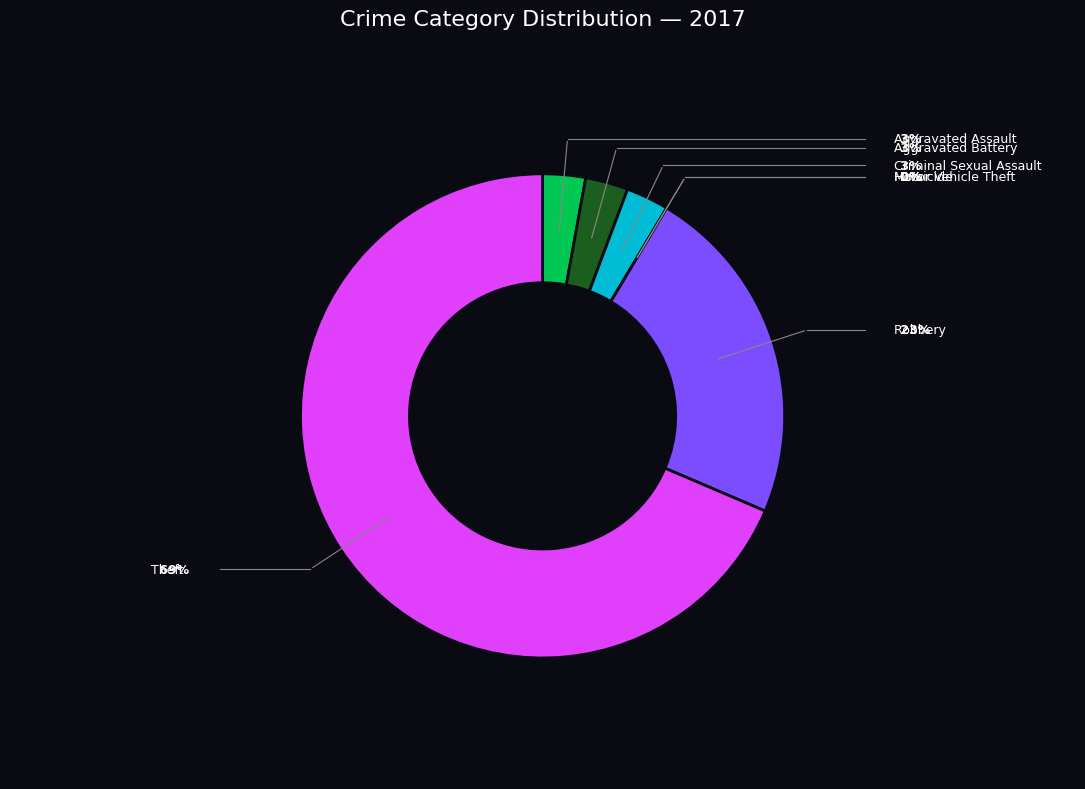

What percentage is the Aggravated Battery slice, to the nearest percent?

3%